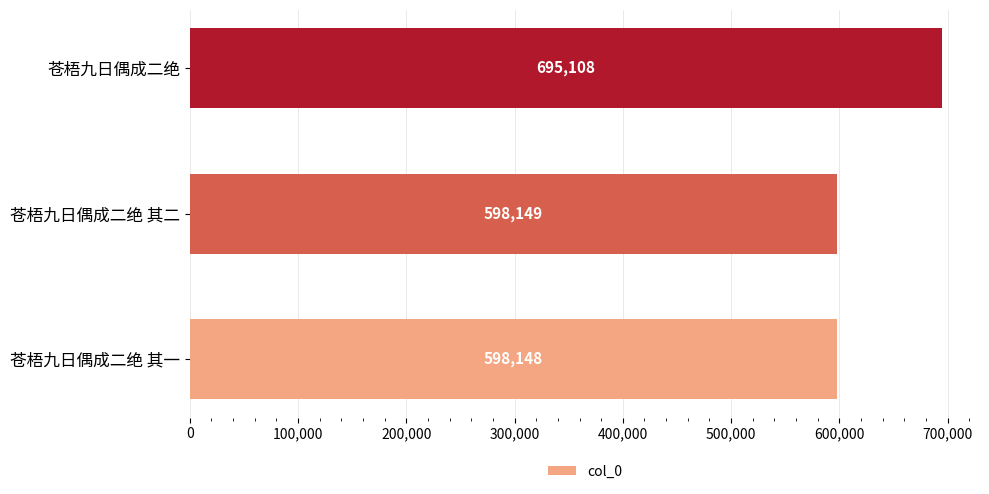

True or false: the data shows 598148 at 苍梧九日偶成二绝 其一.

True